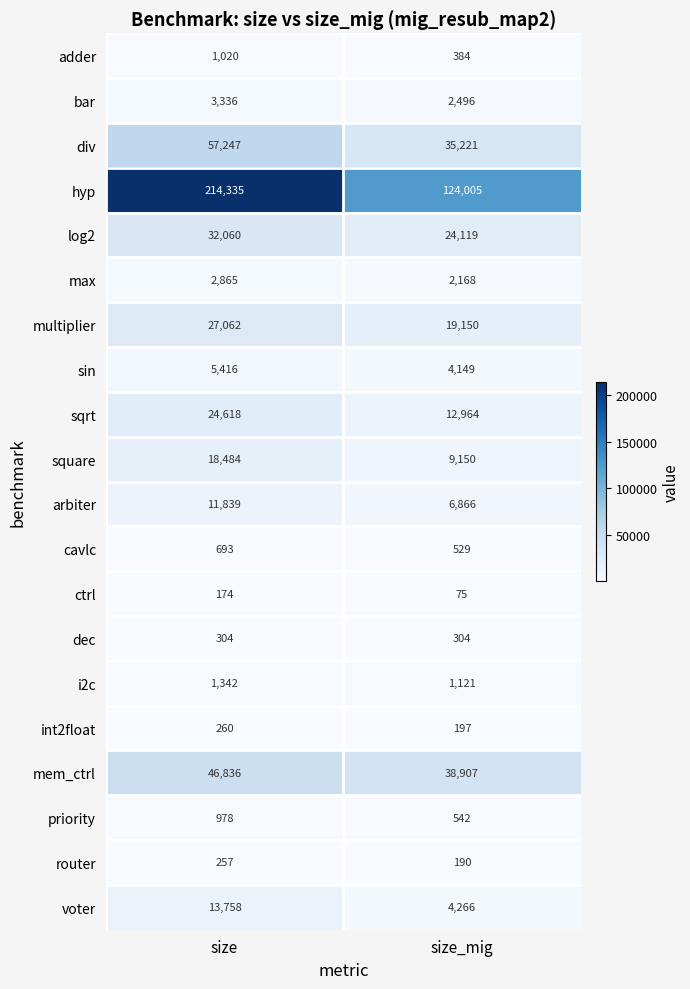

Rank the series at size from lowest to highest value.

ctrl, router, int2float, dec, cavlc, priority, adder, i2c, max, bar, sin, arbiter, voter, square, sqrt, multiplier, log2, mem_ctrl, div, hyp